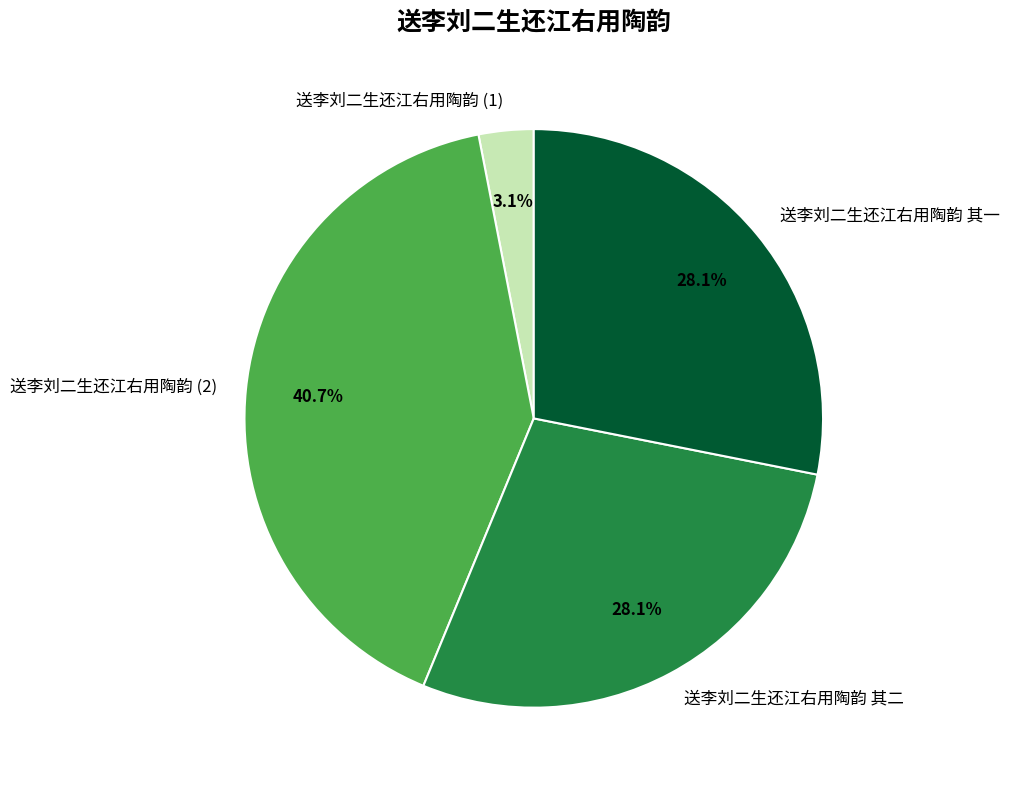

How many segments does this pie chart have?

4